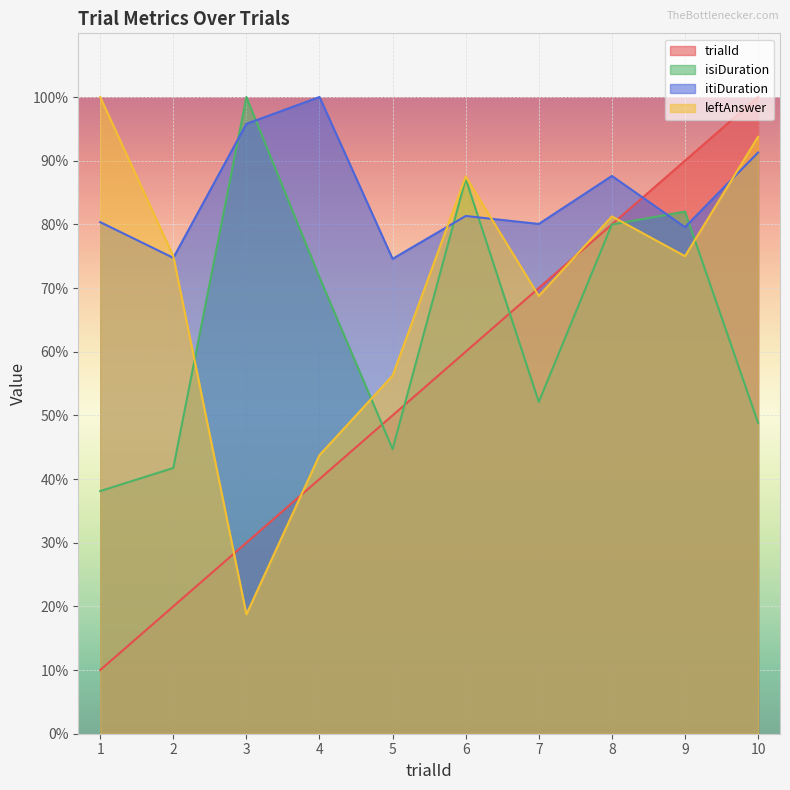

At which category is the sum across all series the highest?

10